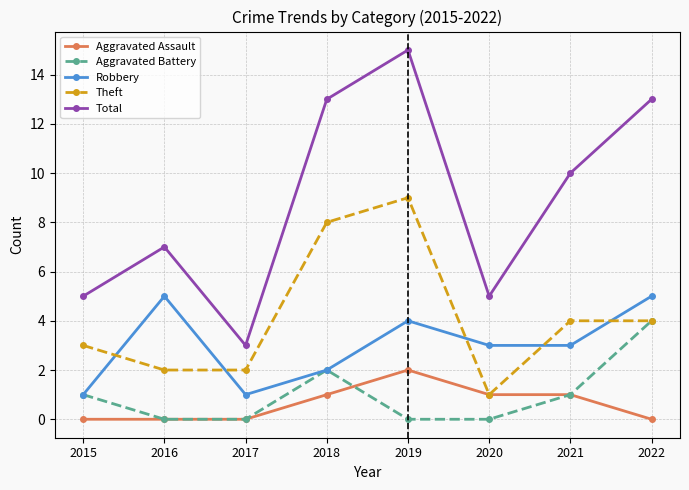

True or false: Aggravated Assault and Robbery intersect in this chart.

False